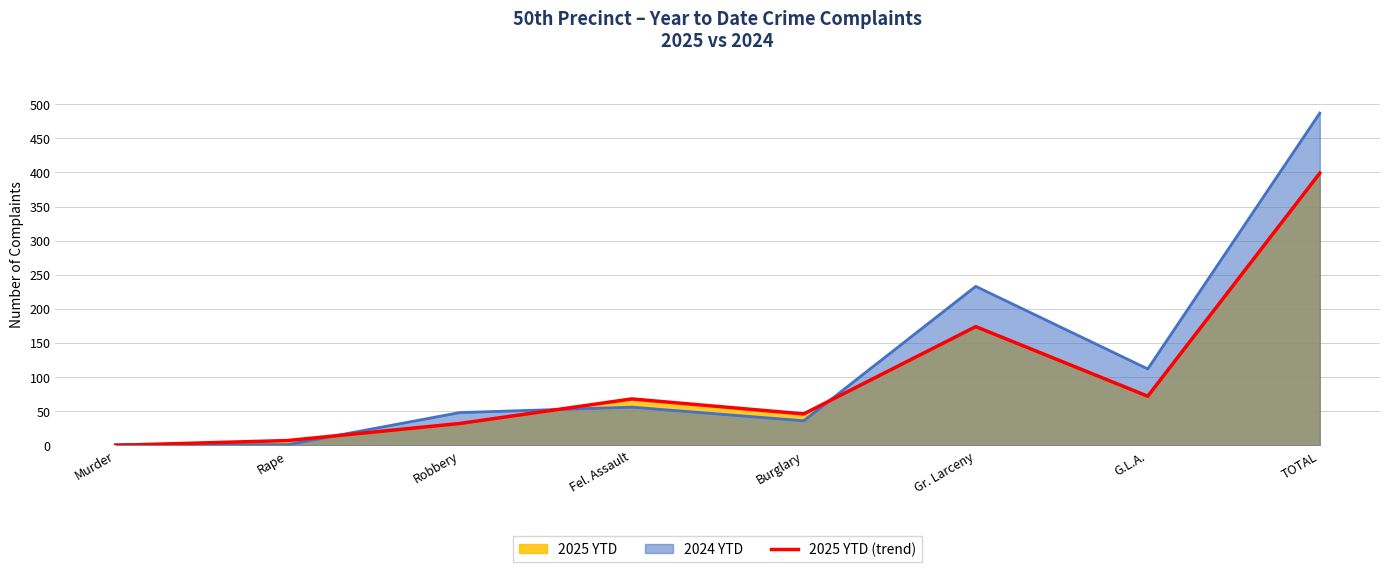

Does the chart have visible grid lines?

Yes